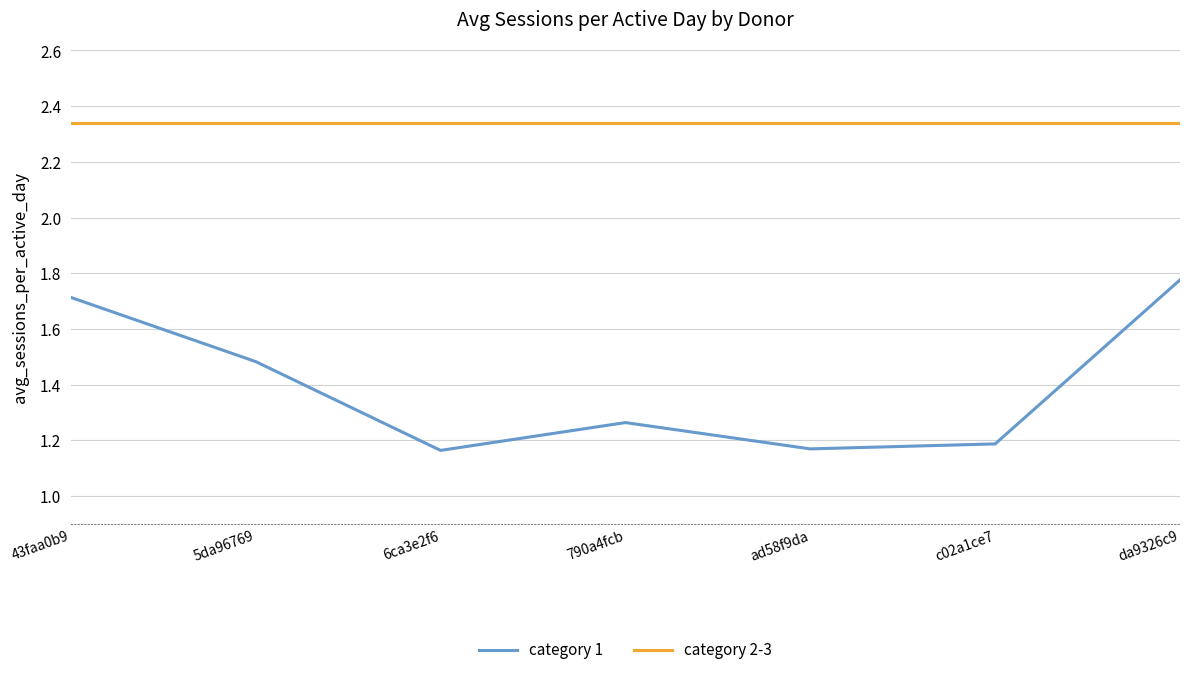

What is the difference between the highest and lowest values at da9326c9?

0.6